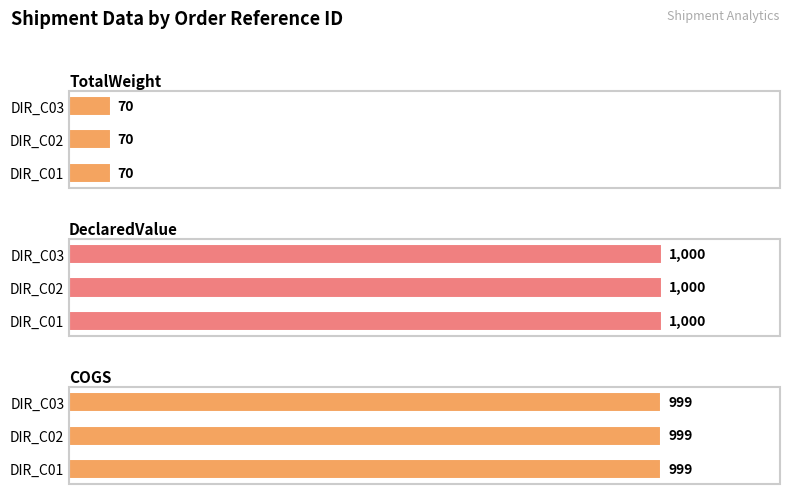

Is it true that DeclaredValue equals 1000 at DIR_C01?

True